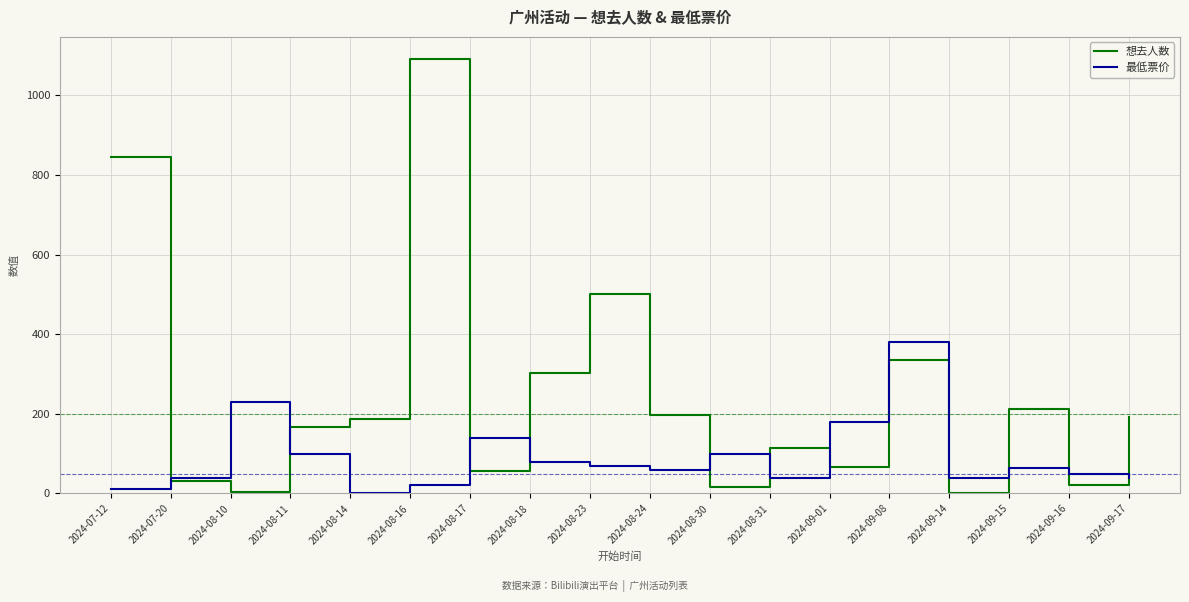

What position from the left is 2024-08-31?

12